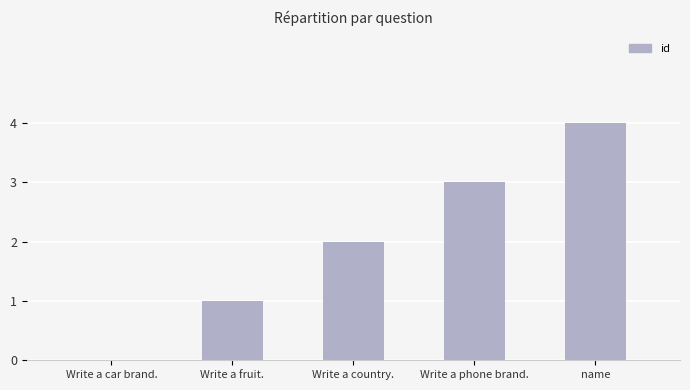

At which category does the chart reach its peak across all series?

name